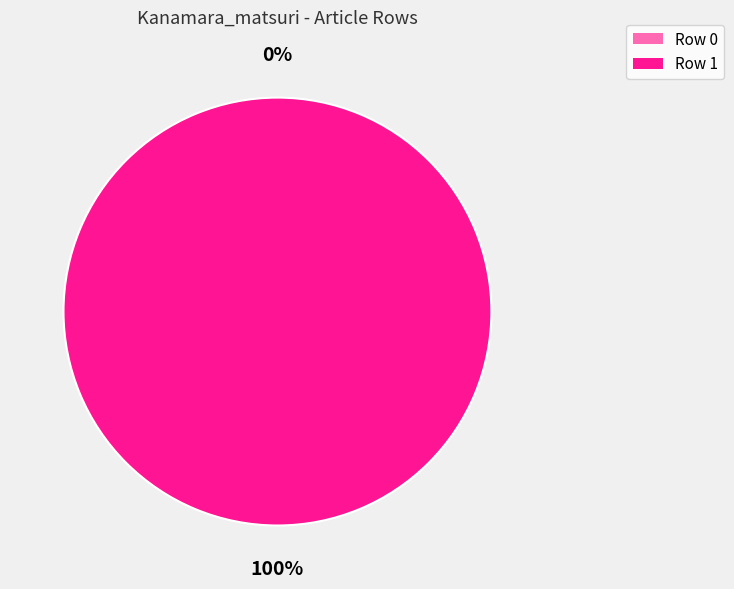

What is the smallest slice in the pie chart?

Row 0